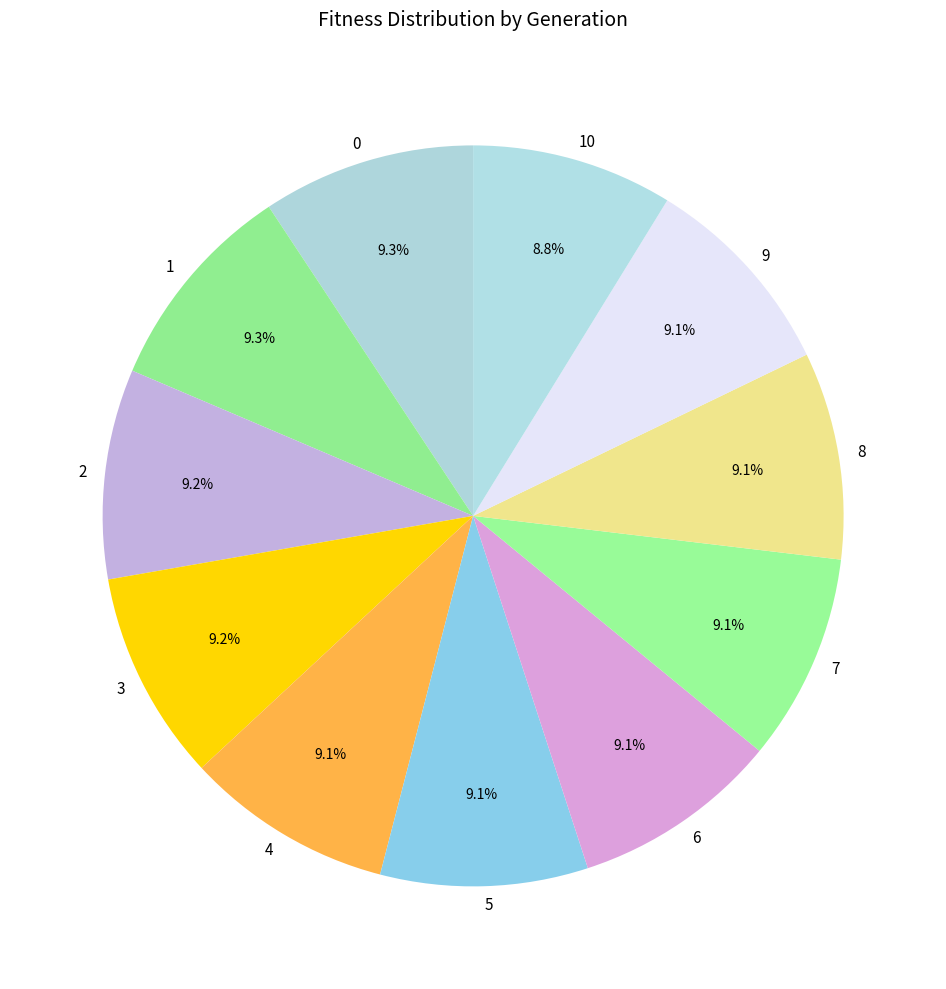

Does any single category account for the majority?

No